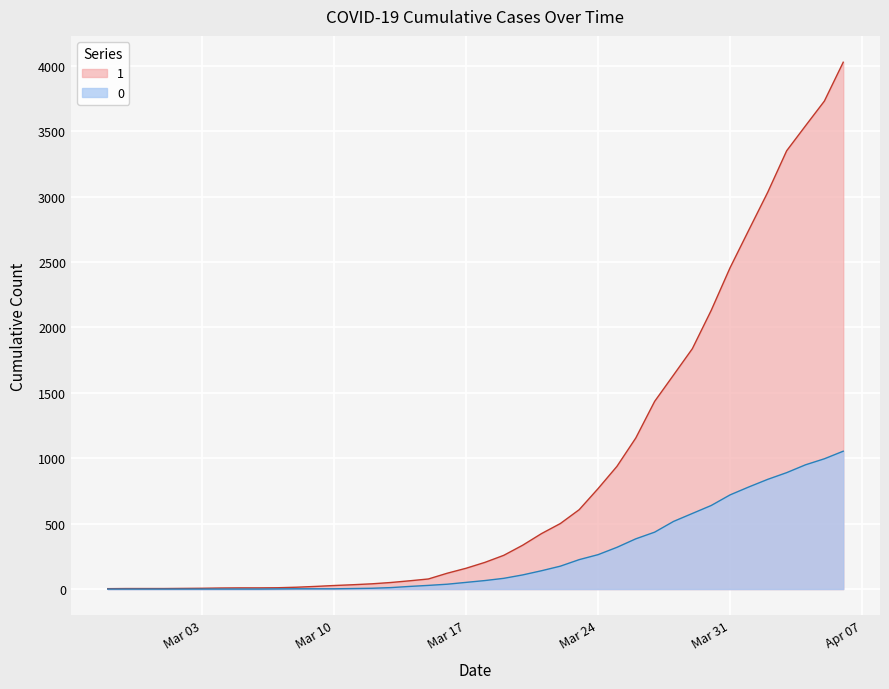

Does the chart display data point markers on the line(s)?

No